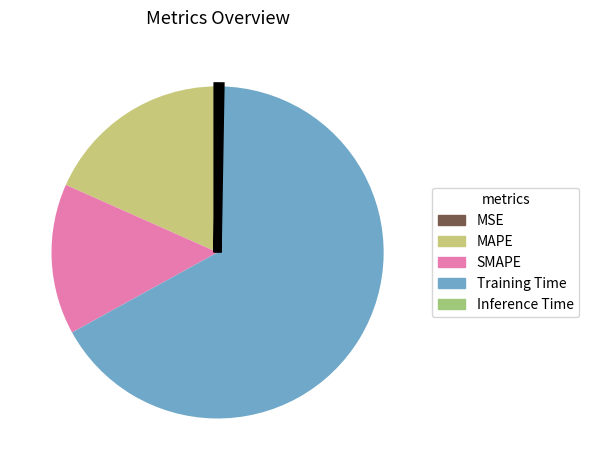

How many slices are in this pie chart?

5